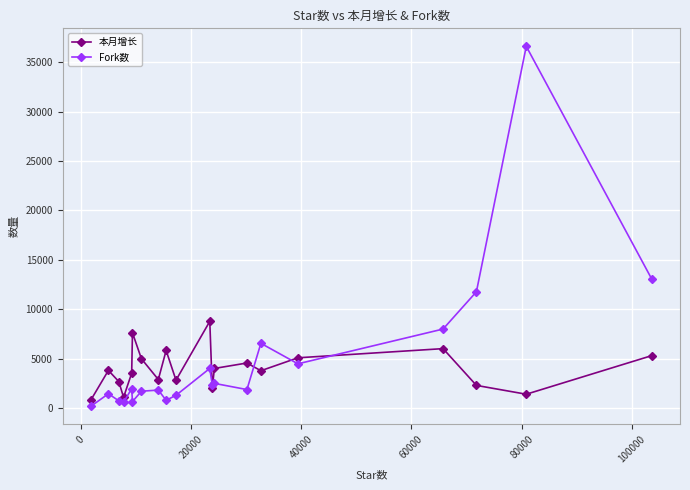

Rank the series by their average value, from lowest to highest.

本月增长, Fork数